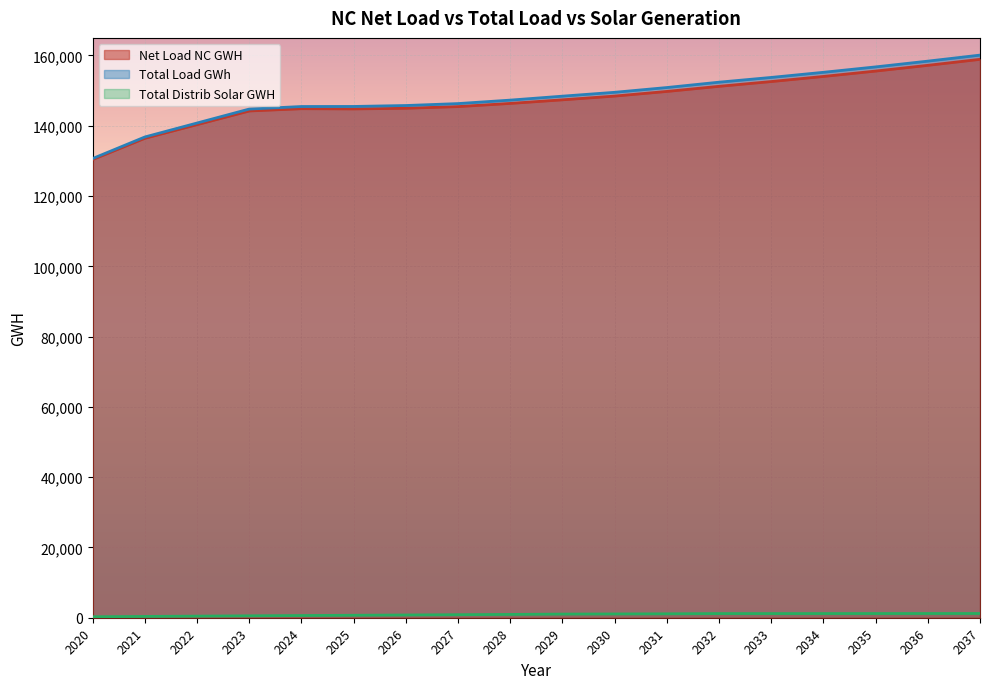

What is the minimum value for Total Distib Solar GWH?

281.2